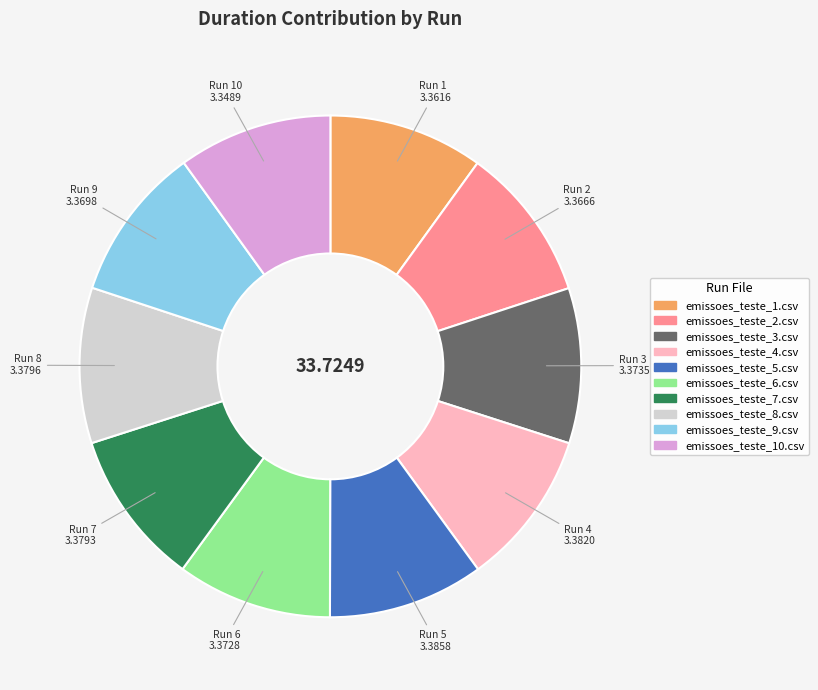

How many segments does this pie chart have?

10